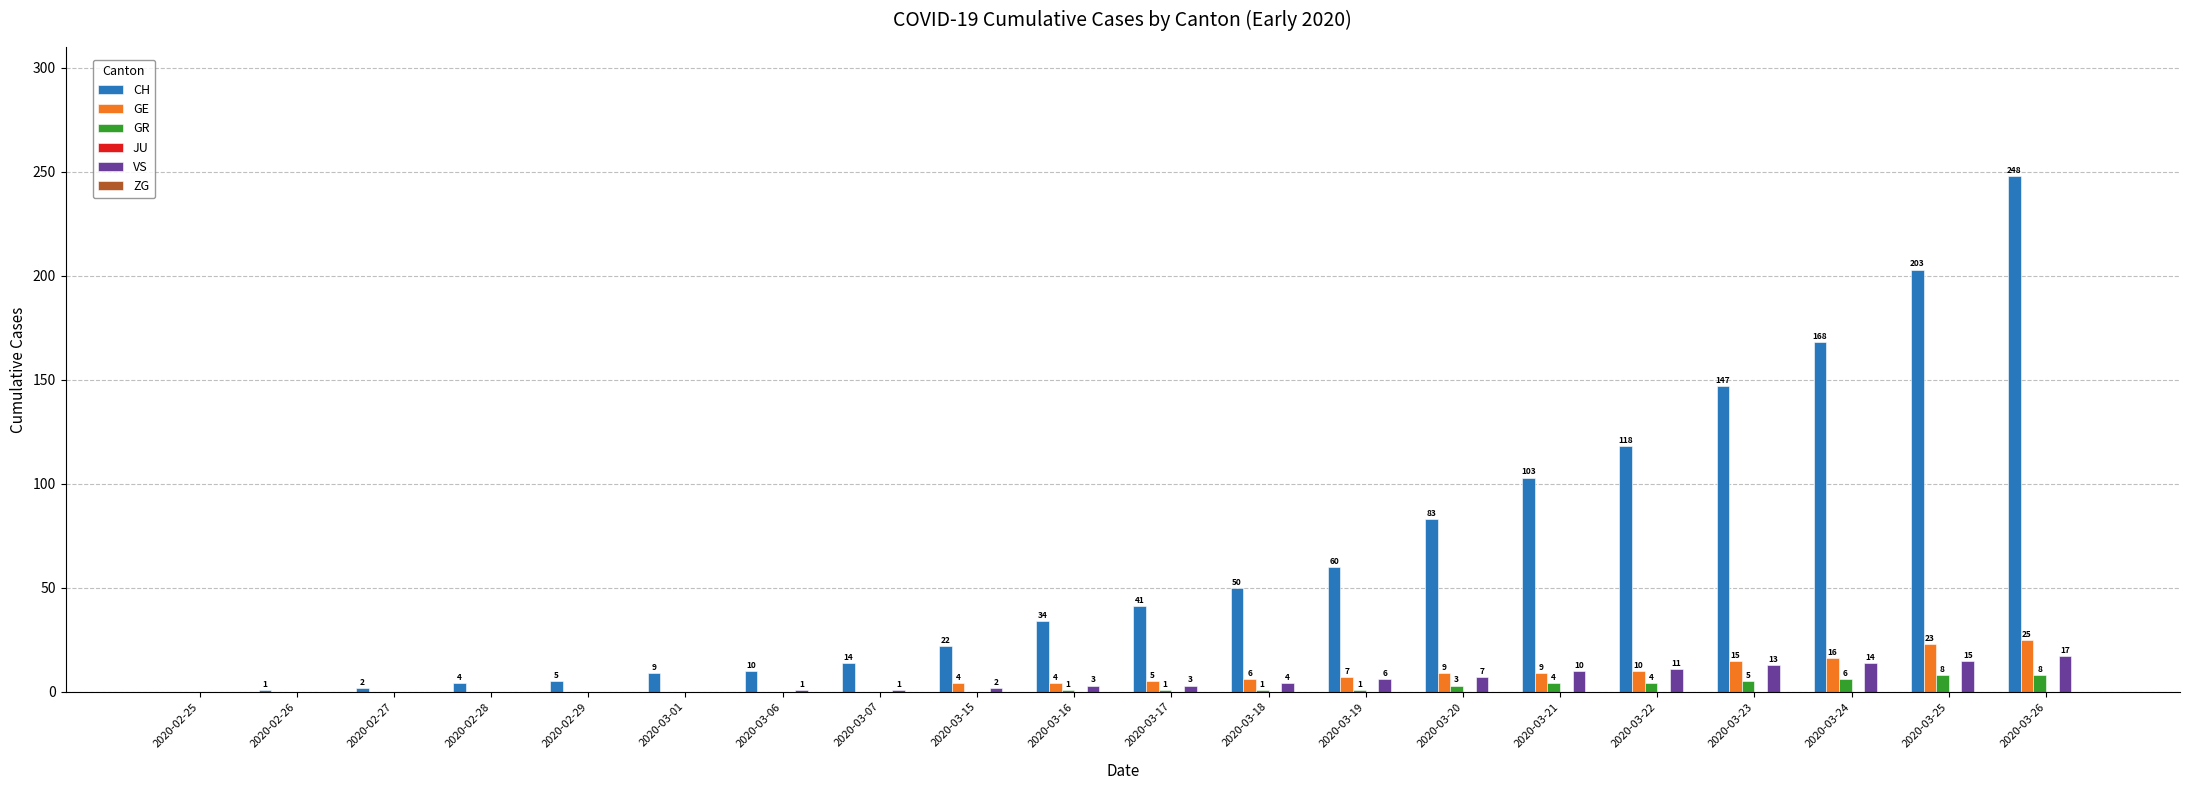

What is the maximum value shown in the chart?

248